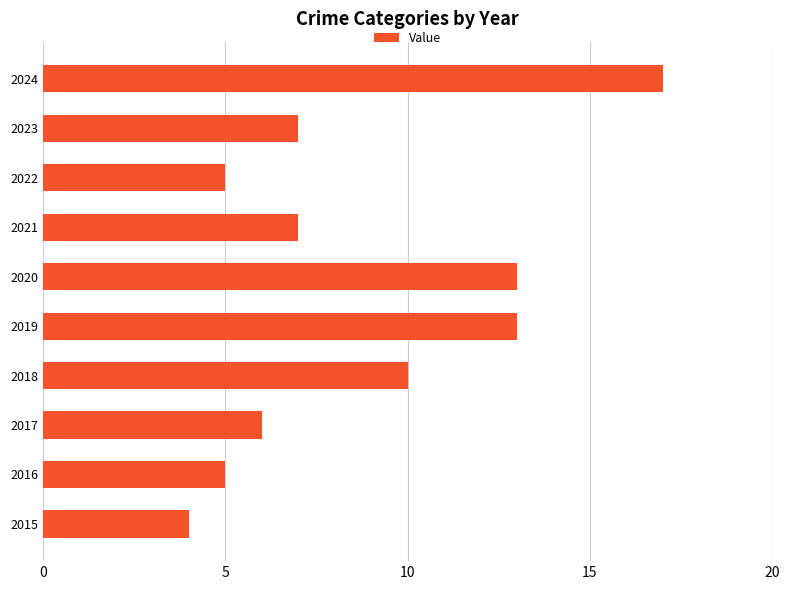

What value does the data have at 2015?

4